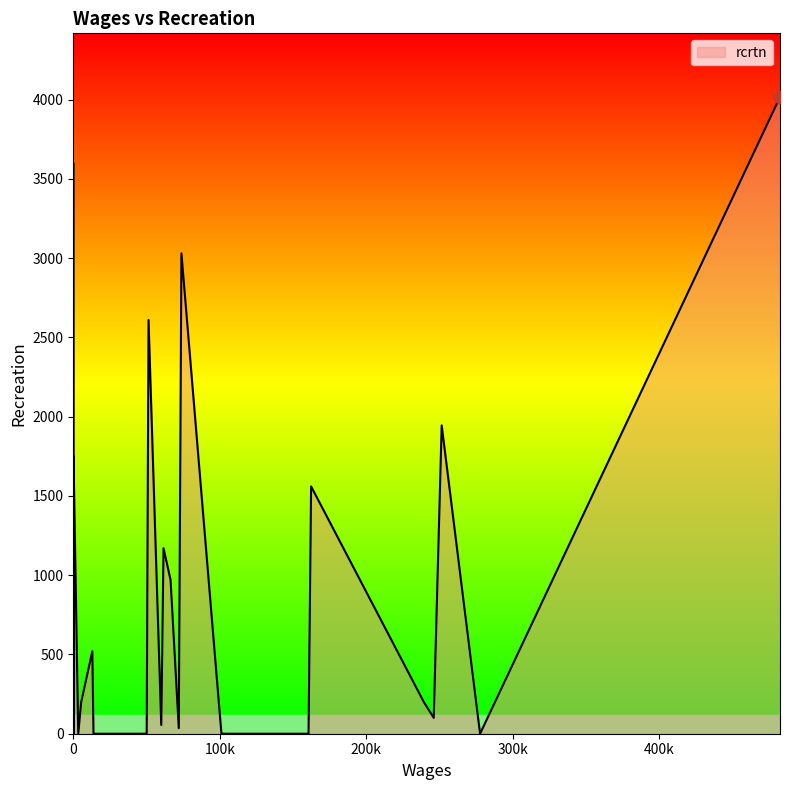

What is the change in value from 0 to 39000?

-120